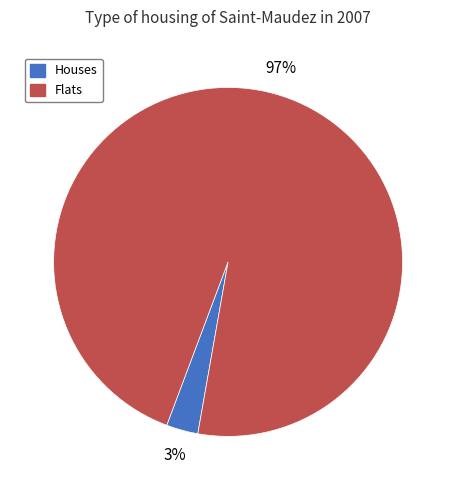

Does any single category account for the majority?

Yes